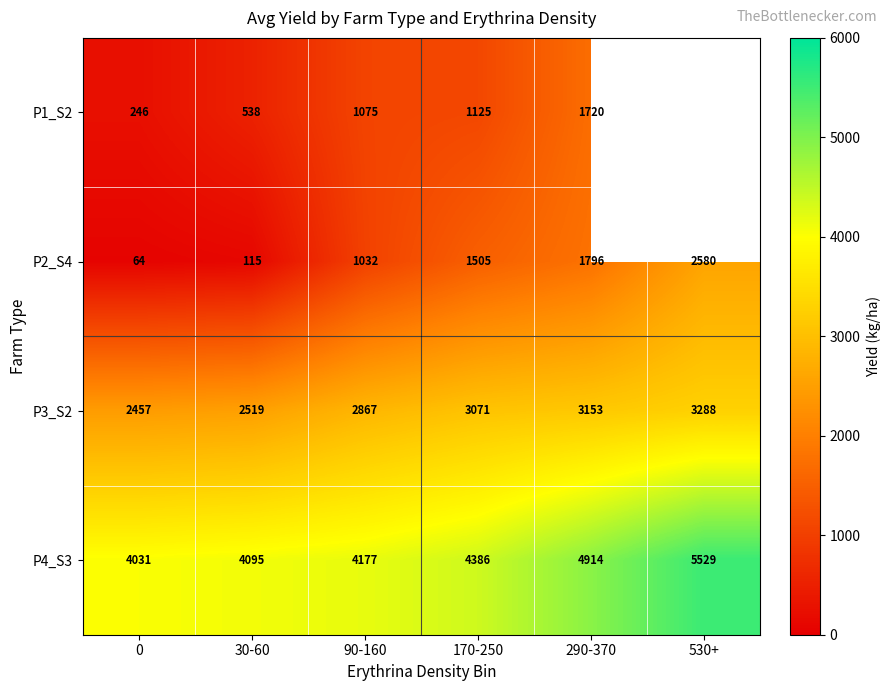

At 170-250, list the series in order from smallest to largest.

P1_S2, P2_S4, P3_S2, P4_S3